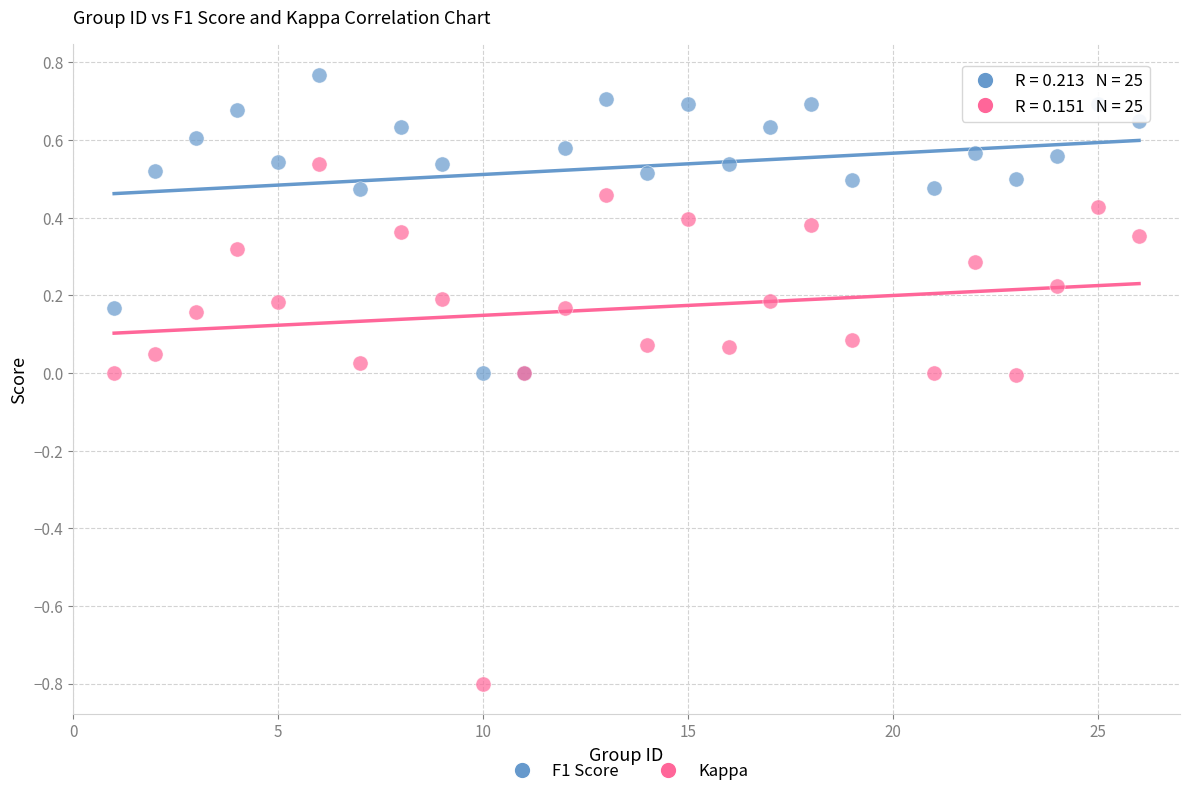

Which series contains the lowest Y value?

Kappa